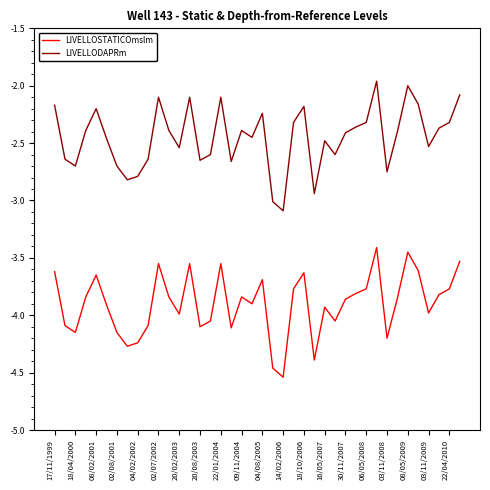

True or false: LIVELLOSTATICOmslm and LIVELLODAPRm cross at least once.

False